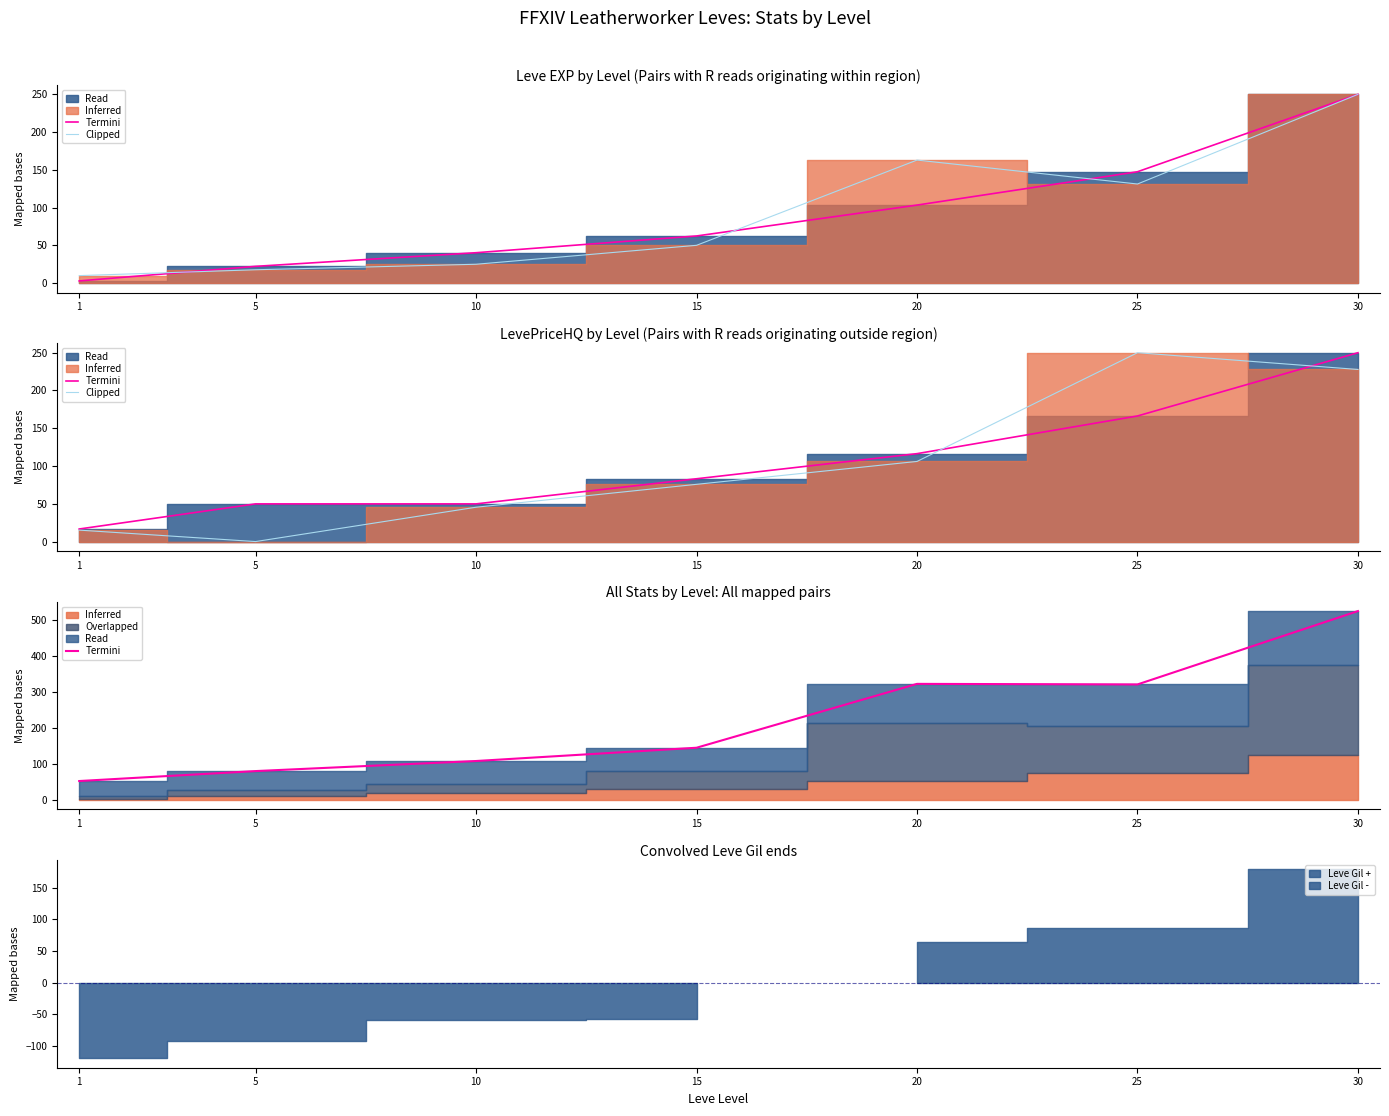

The Termini series shows 52.5 at 1. True or false?

True